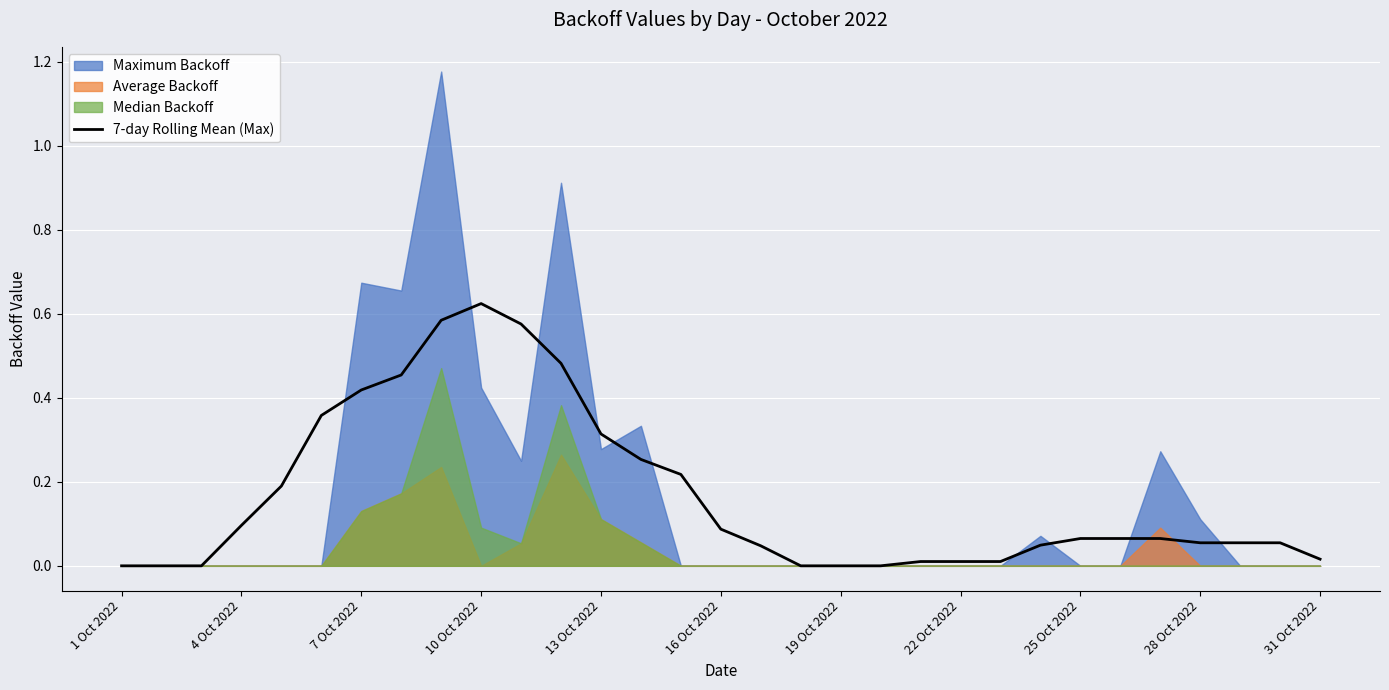

At which label does 7-day Rolling Mean (Max) reach its peak?

10 Oct 2022